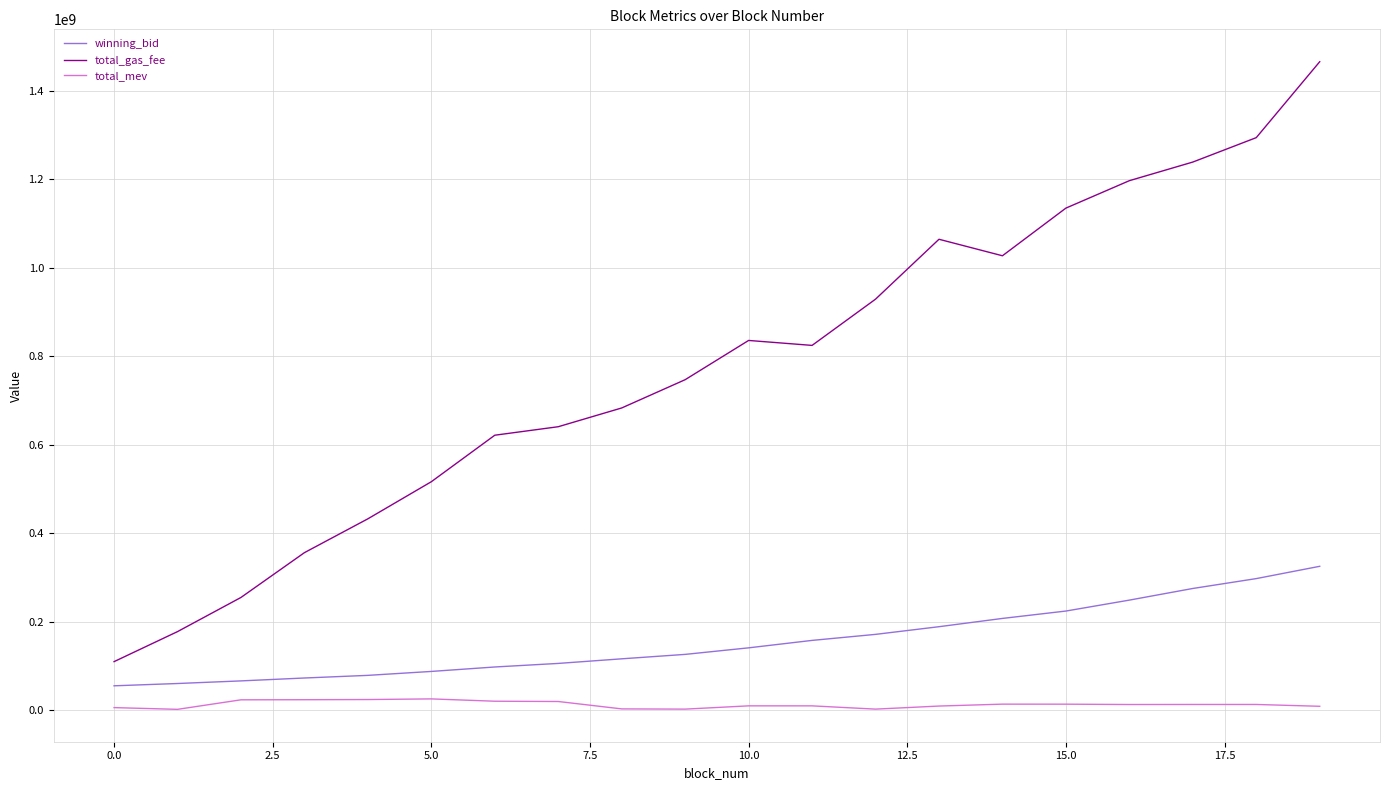

True or false: total_gas_fee and winning_bid cross at least once.

False